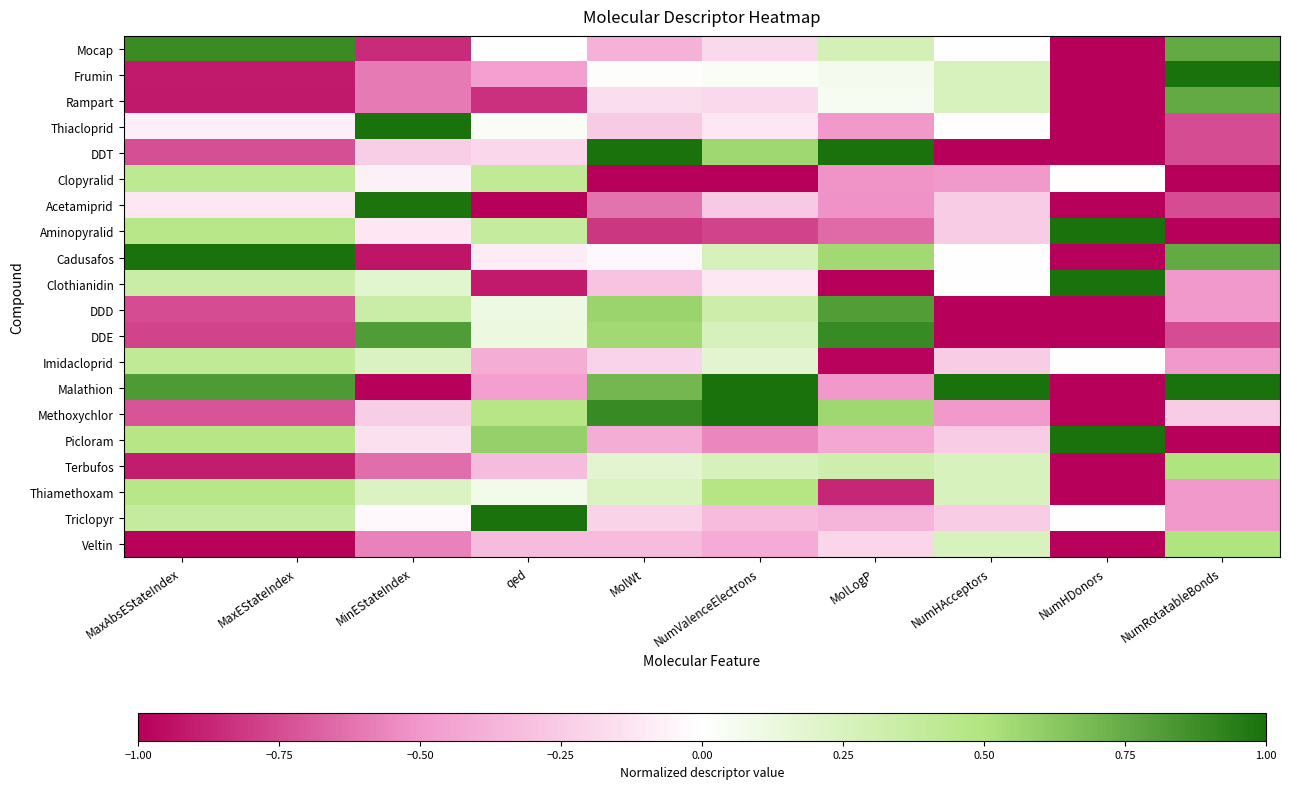

Which label corresponds to the smallest value in the chart?

NumHDonors